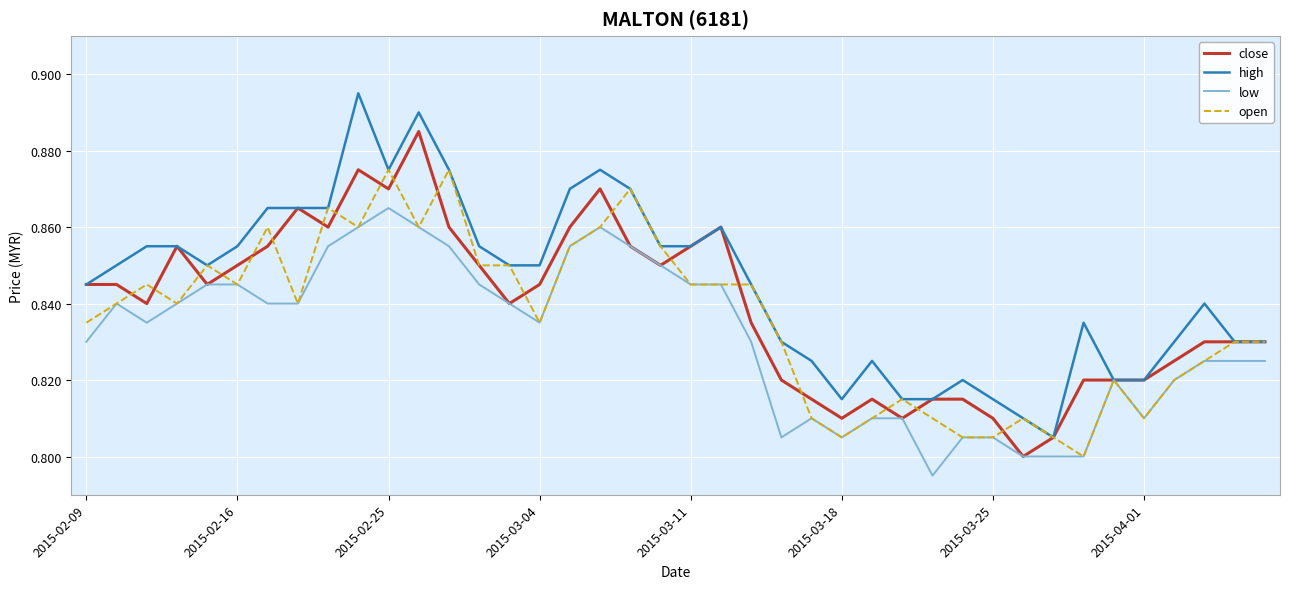

Which series has the largest total across all categories?

high